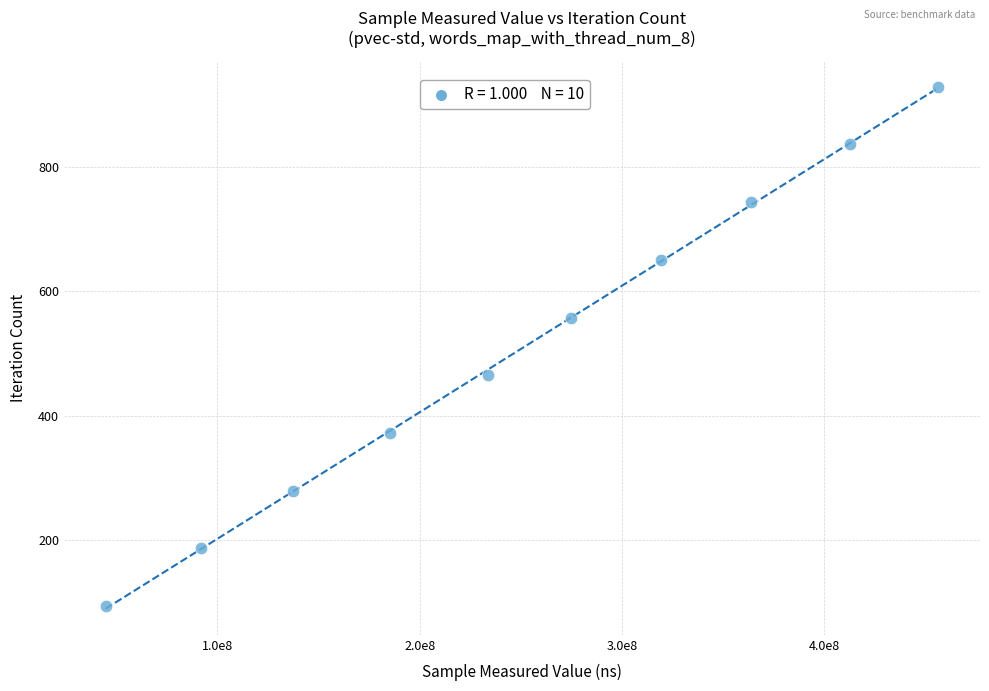

What is the average X value?

252037692